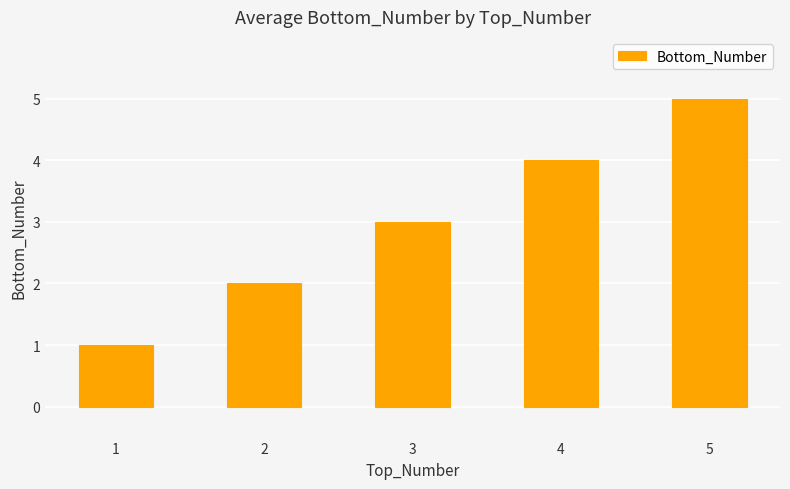

What is the value of the 3rd bar from the left?

3